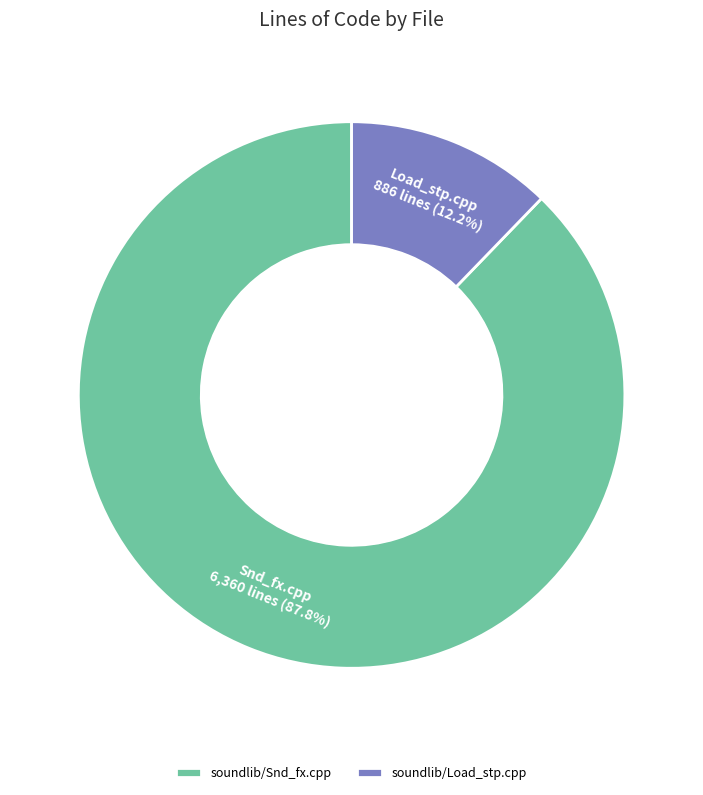

Is there any slice that represents more than half of the pie?

Yes